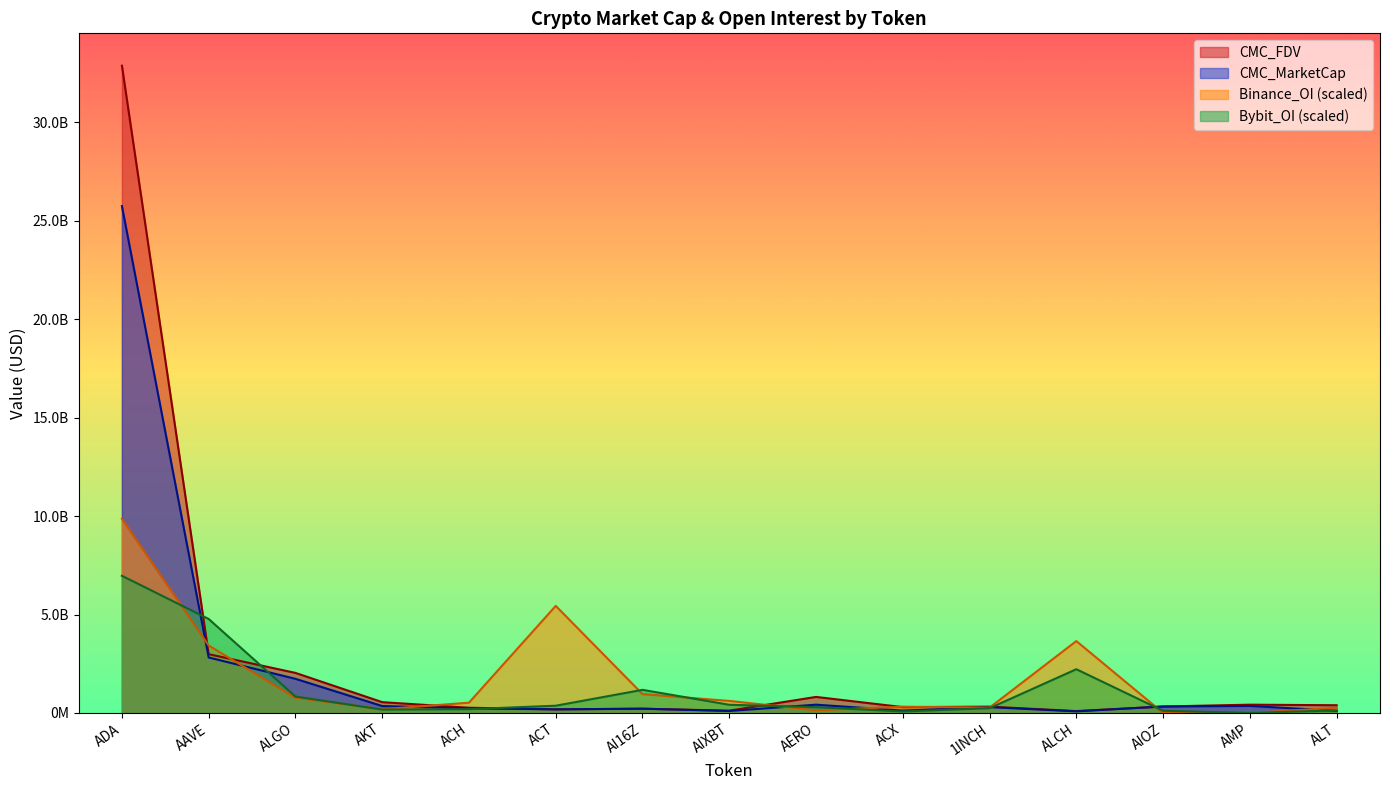

What is the label of the 6th point from the left?

ACT